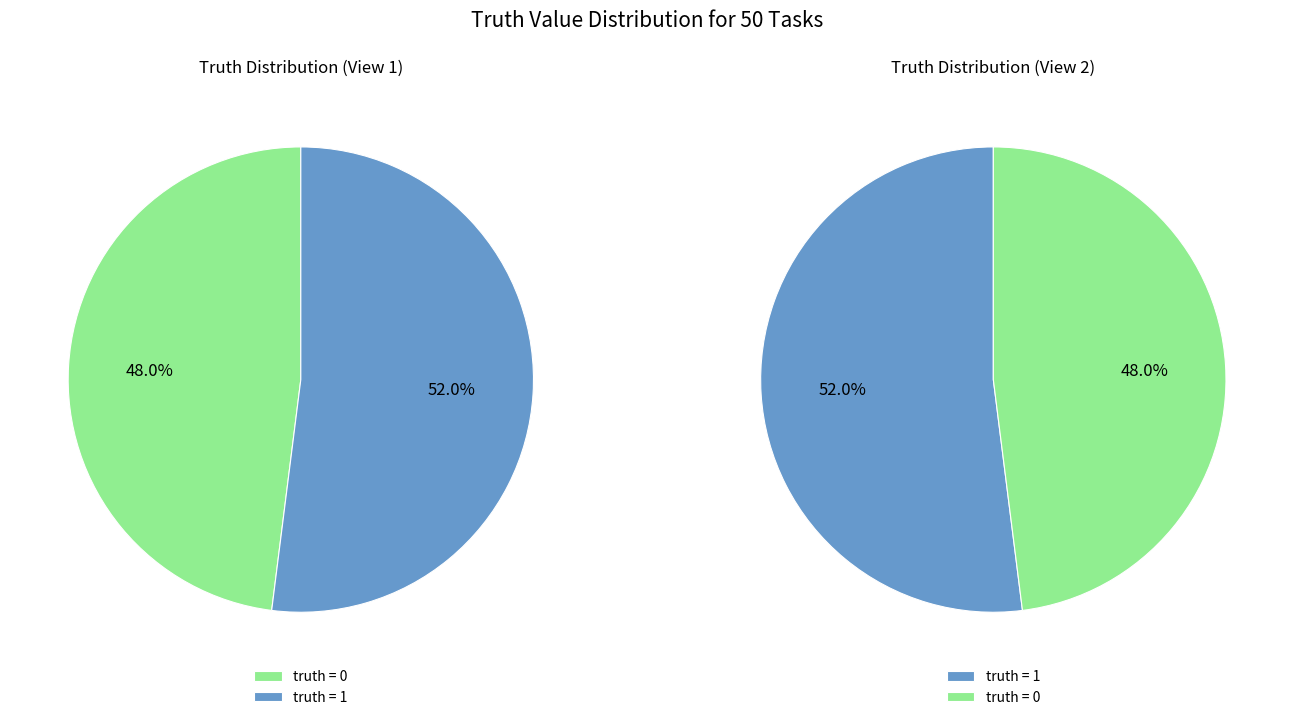

To the nearest percent, what is the difference between the largest and smallest slice percentages?

4%